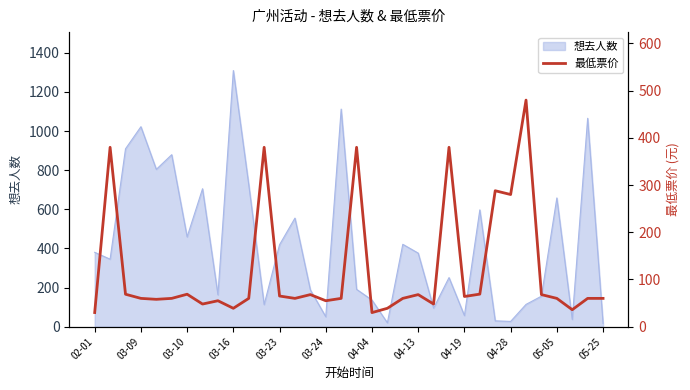

At which label does 想去人数 reach its peak?

03-16